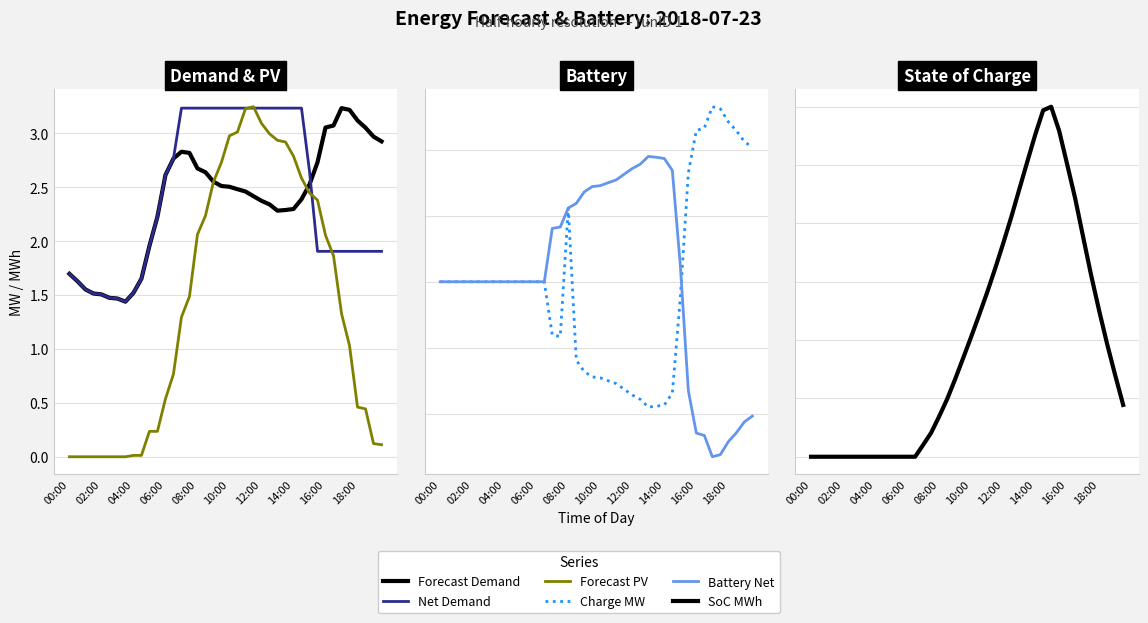

What is the value of the Forecast PV point at the 28th from the left?

2.9